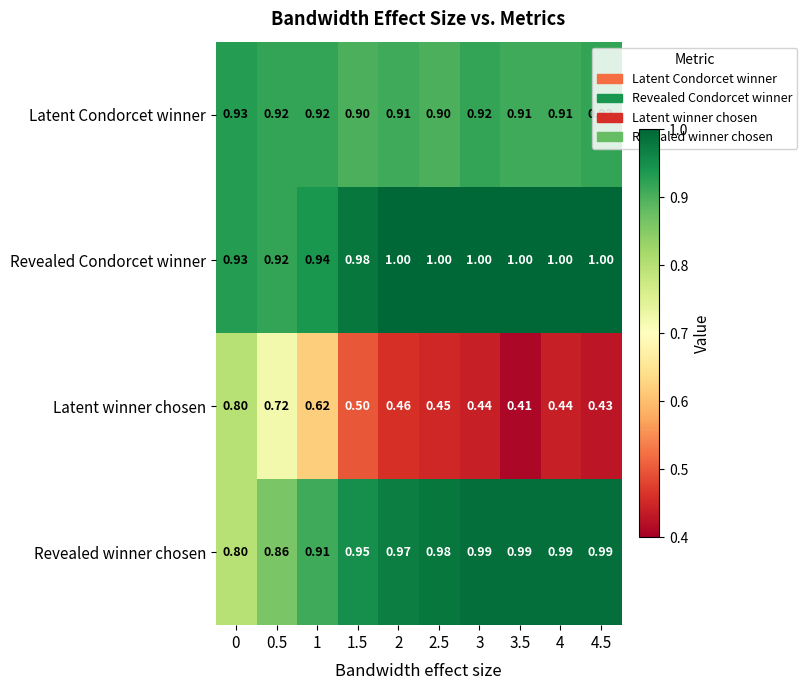

Which series changed the most between 0.5 and 3.5?

Latent winner chosen